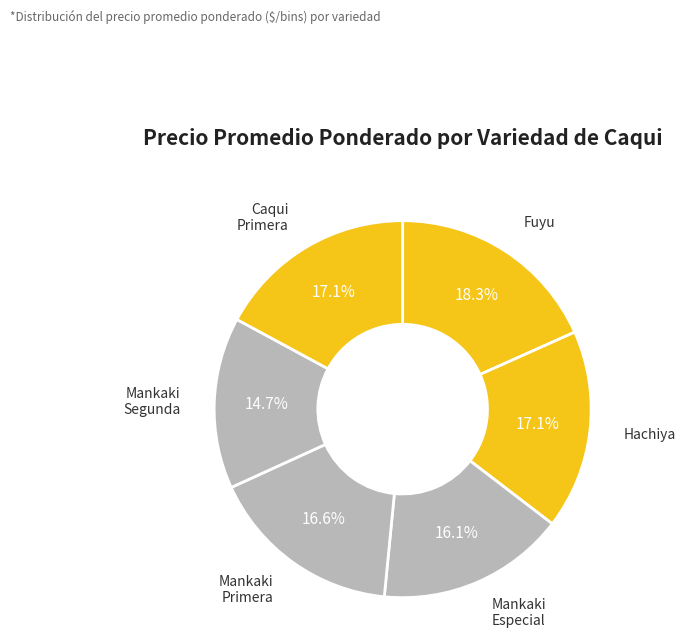

To the nearest percent, what is the difference between the largest and smallest slice percentages?

4%